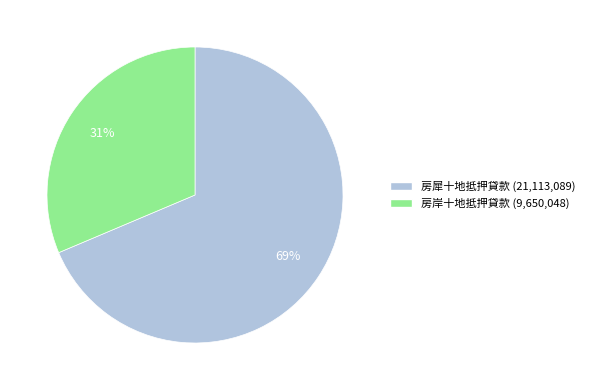

Does any single category account for the majority?

Yes